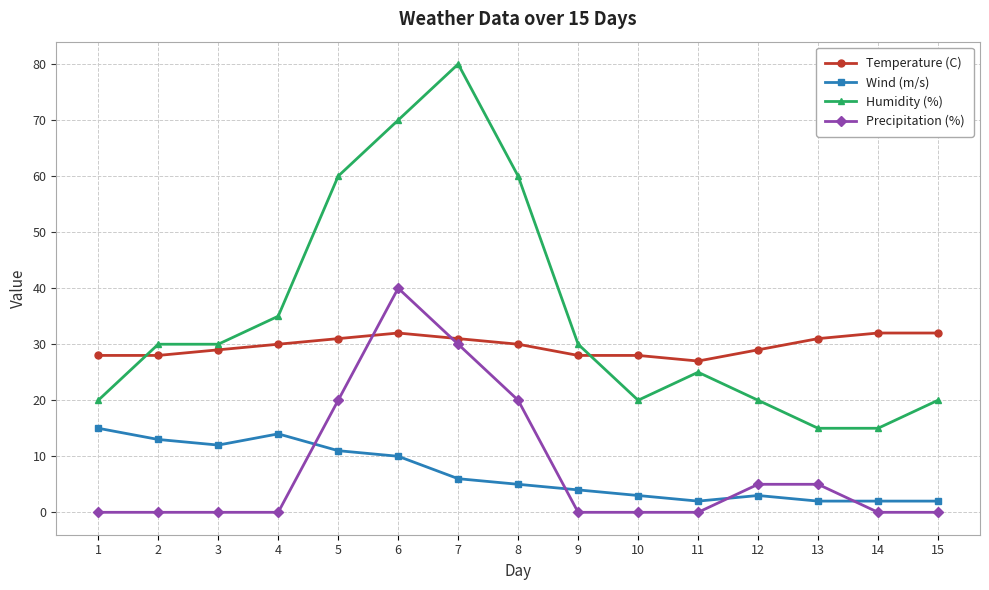

How many lines are shown in the chart?

4